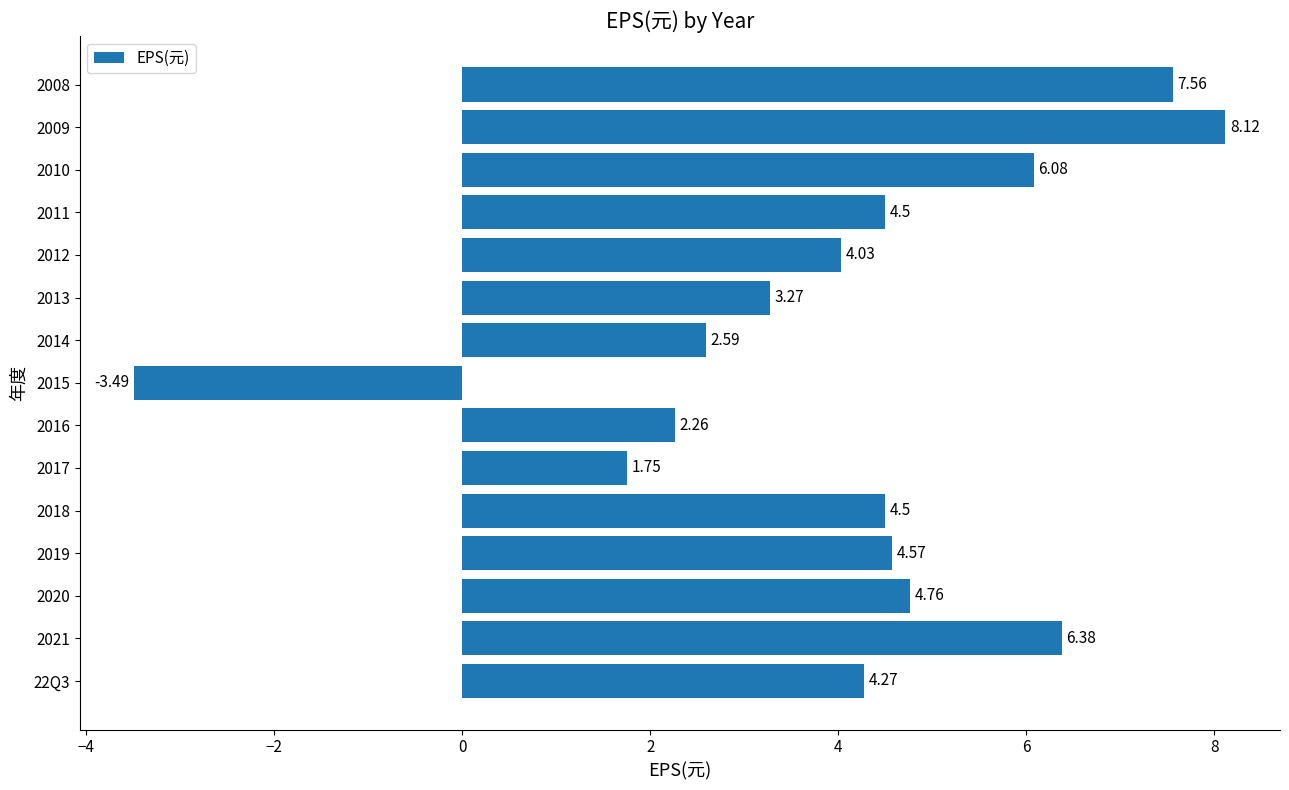

Which has a higher value, 2016 or 2014?

2014